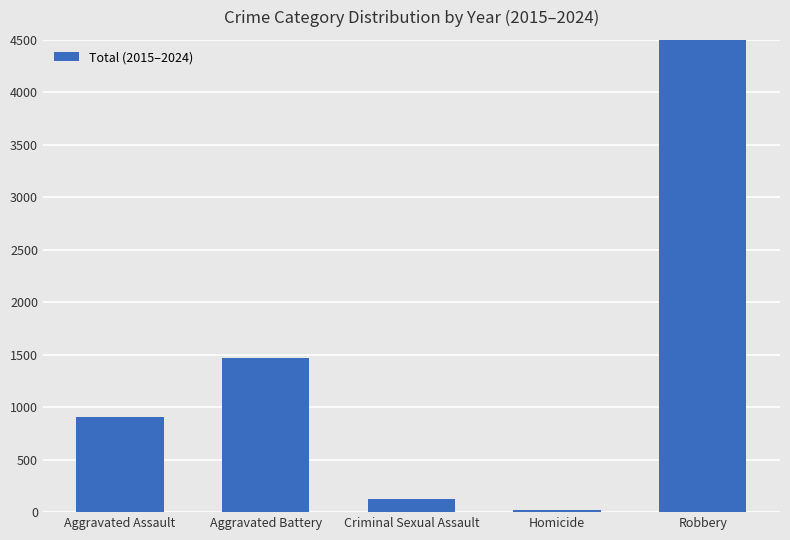

Reading left to right, extract all data points from this chart.

Aggravated Assault=910	Aggravated Battery=1465	Criminal Sexual Assault=123	Homicide=21	Robbery=4580